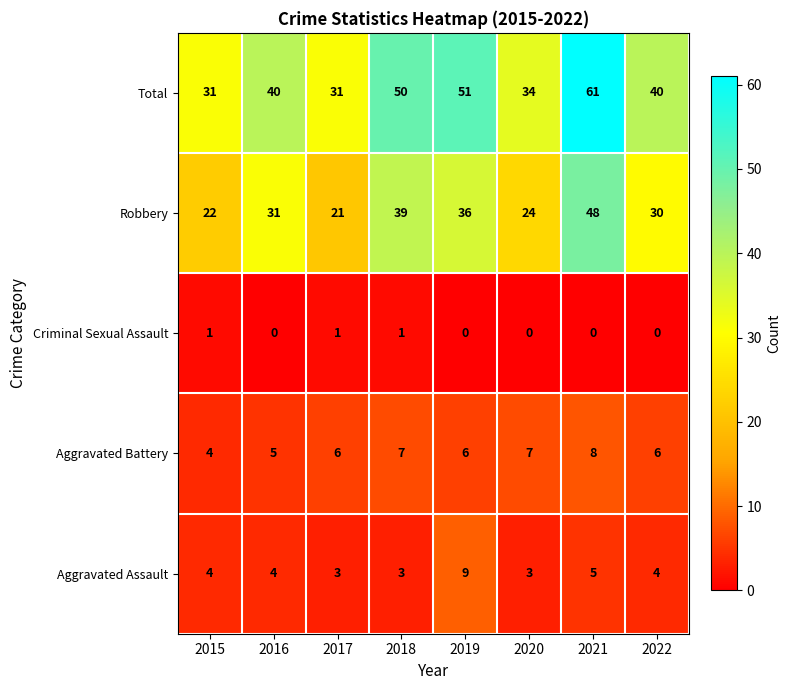

At which category does the chart reach its peak across all series?

2021